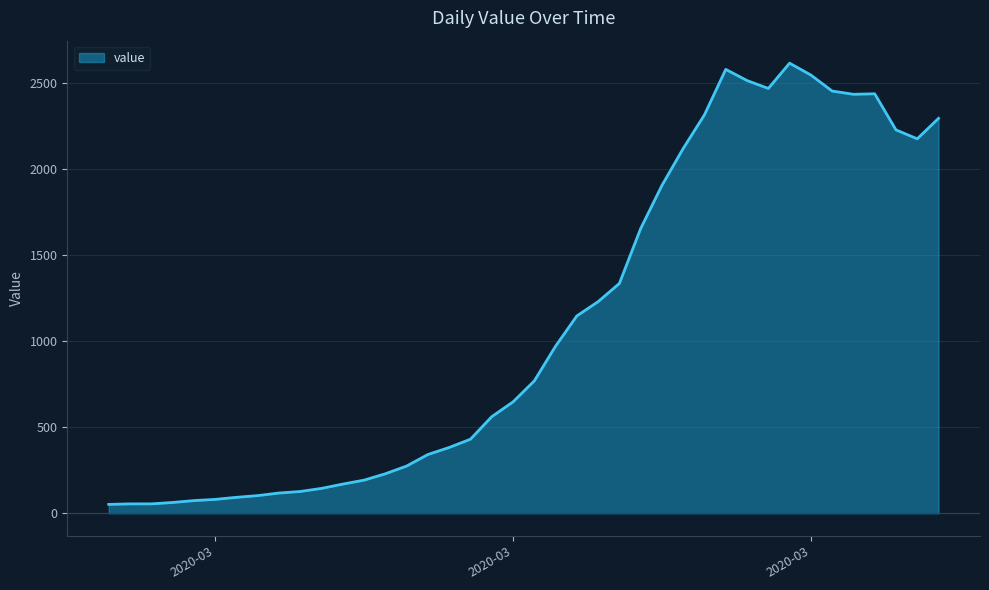

What is the greatest value displayed?

2618